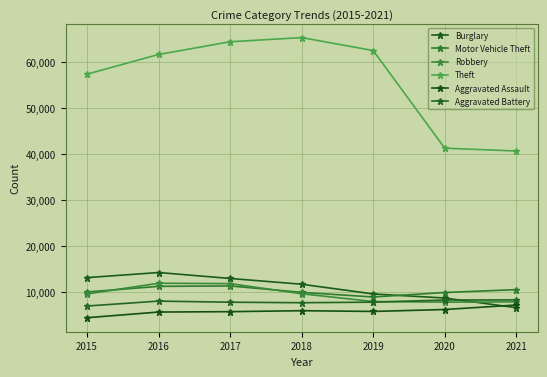

List the series in order of their peak value, lowest first.

Aggravated Assault, Aggravated Battery, Motor Vehicle Theft, Robbery, Burglary, Theft